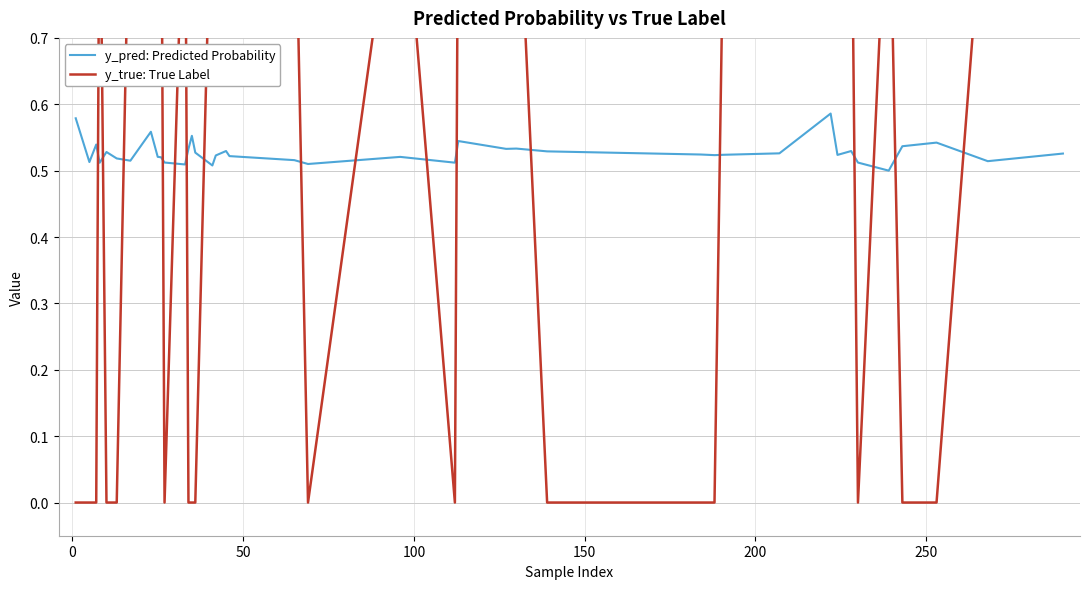

What is the average value of the y_pred: Predicted Probability series?

0.5